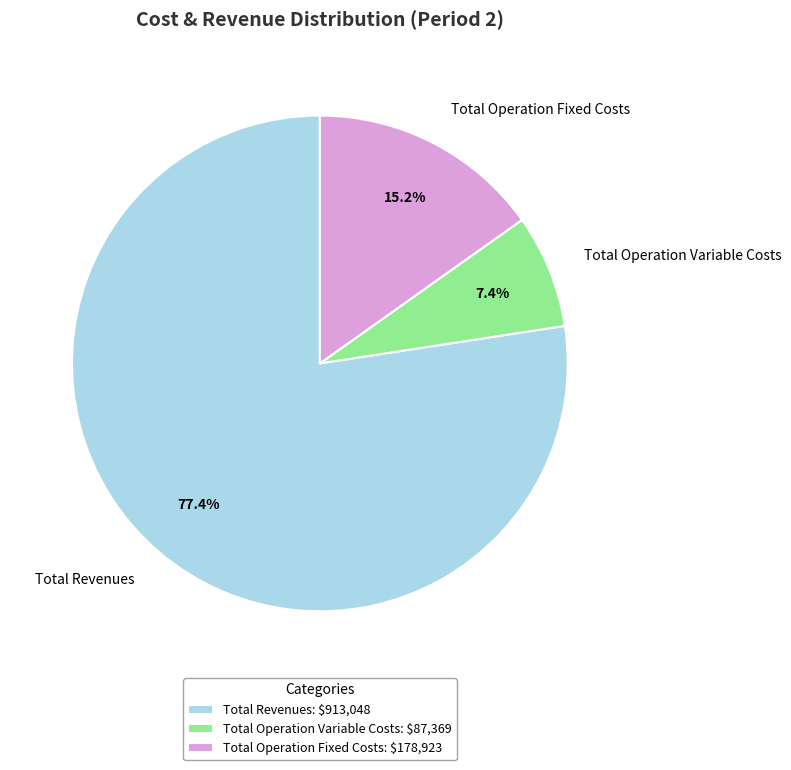

Which has a higher value, Total Operation Variable Costs or Total Operation Fixed Costs?

Total Operation Fixed Costs